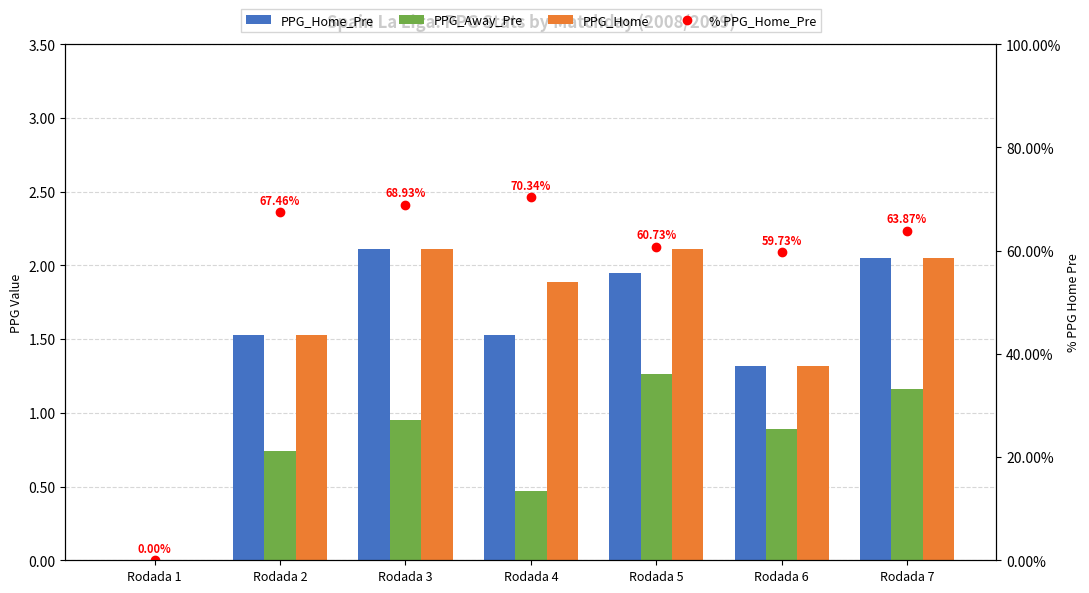

At which label is PPG_Home_Pre closest to 1?

Rodada 6